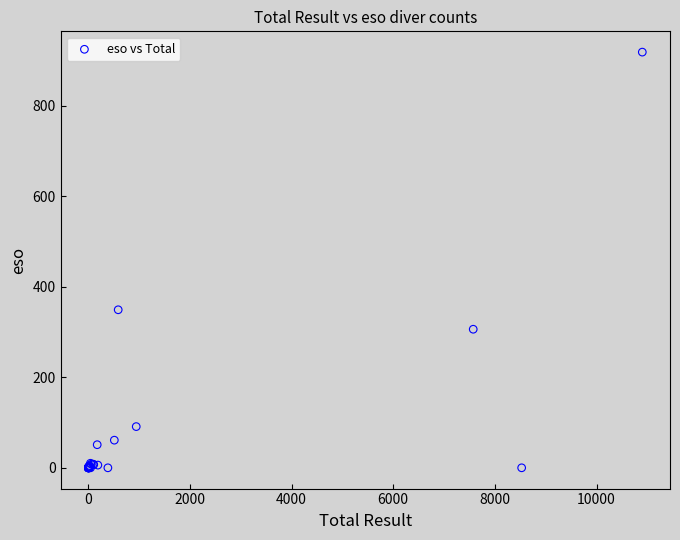

What Y value in the scatter plot is closest to 459?

349